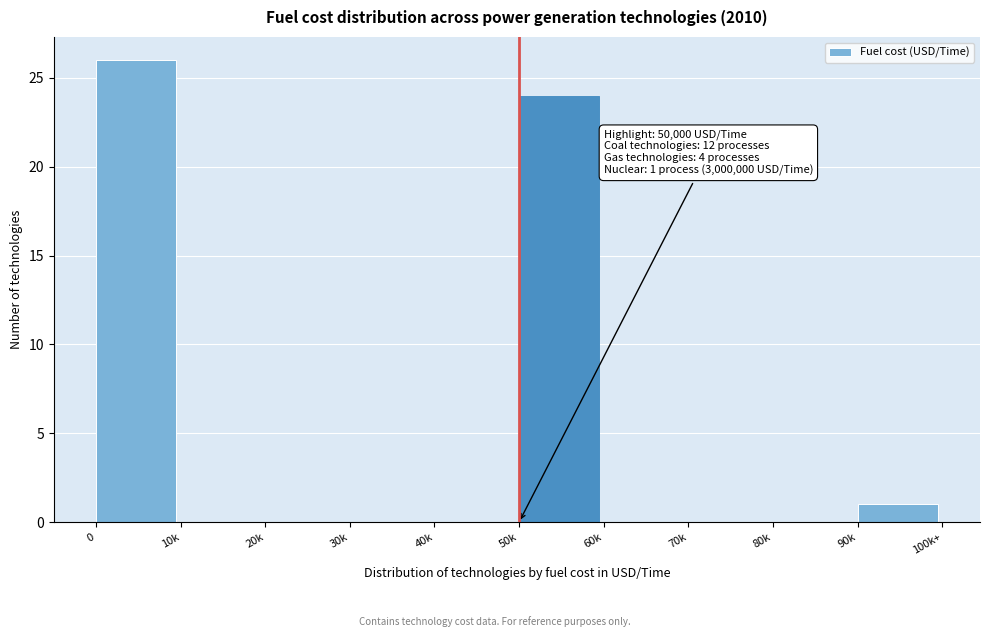

Reading right to left, extract all data points from this chart.

90k=1	80k=0	70k=0	60k=0	50k=24	40k=0	30k=0	20k=0	10k=0	0=26